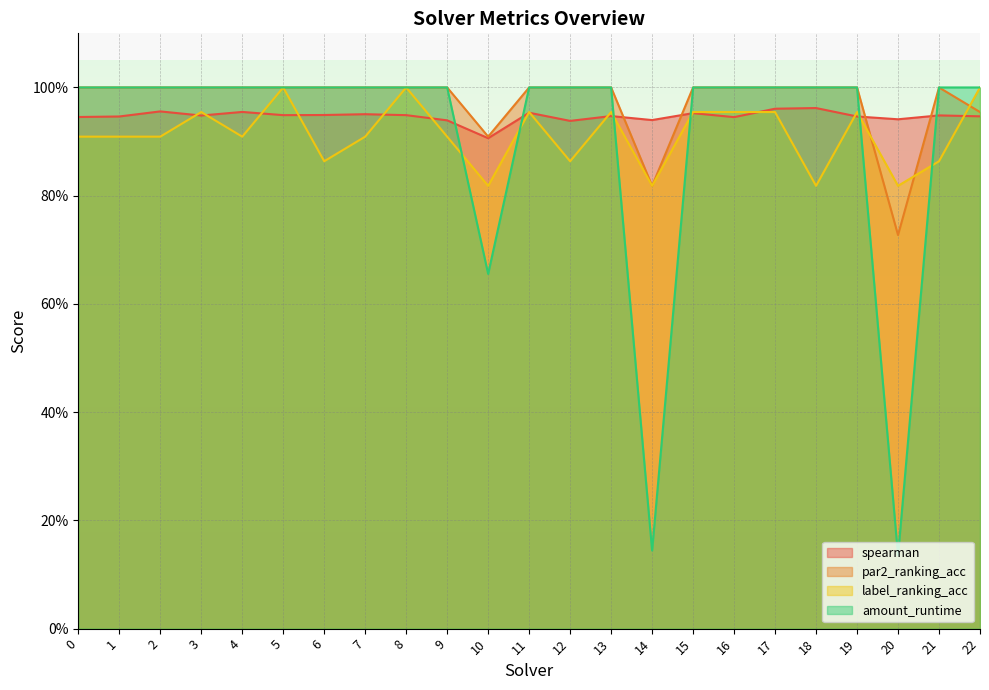

What is the difference between the maximum and second lowest values in the par2_ranking_acc series?

0.2